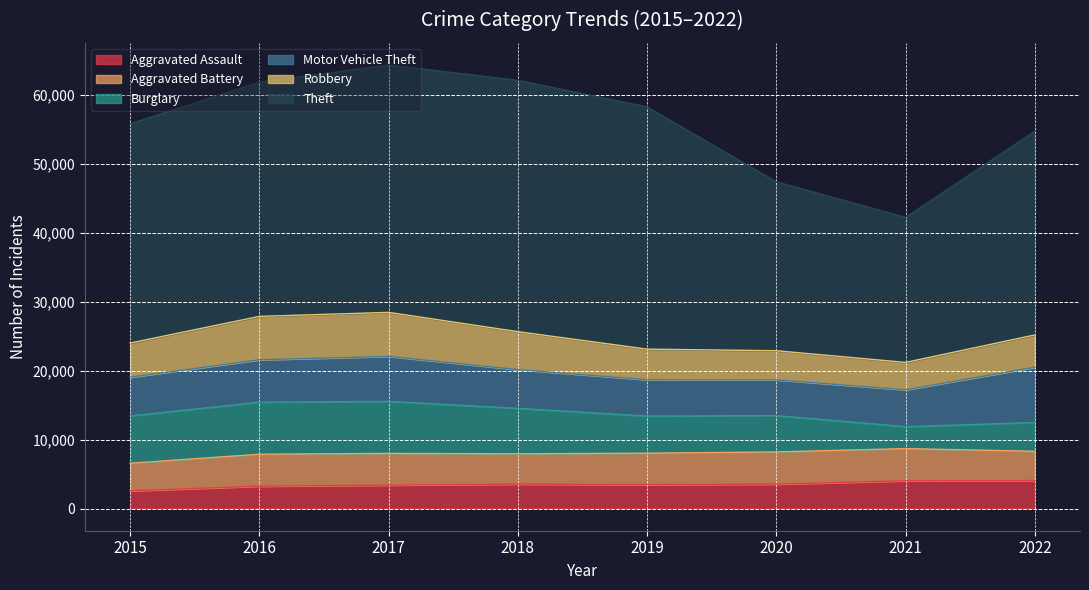

How many lines are shown in the chart?

6